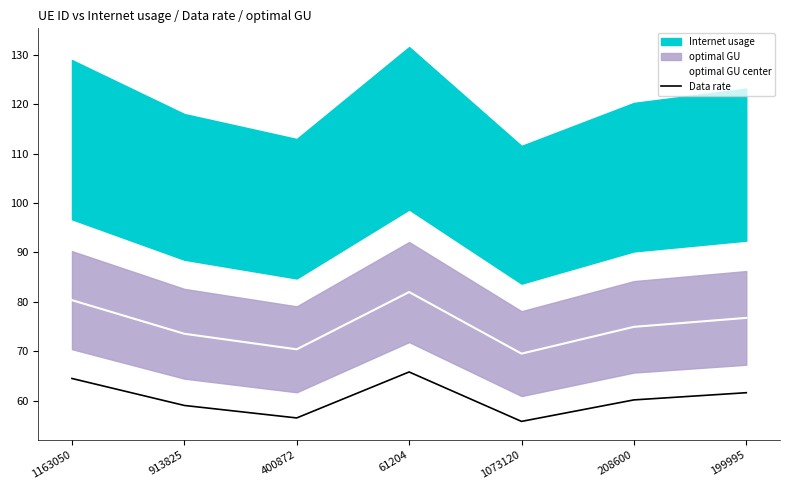

What is the spread (max minus min) of values at 400872?

13.9